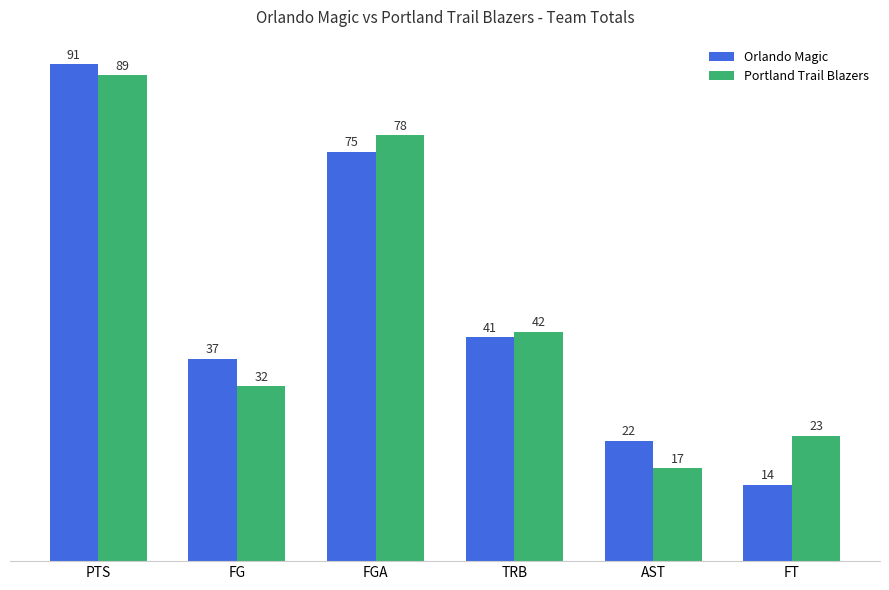

The value of Portland Trail Blazers at FGA is 21. True or false?

False